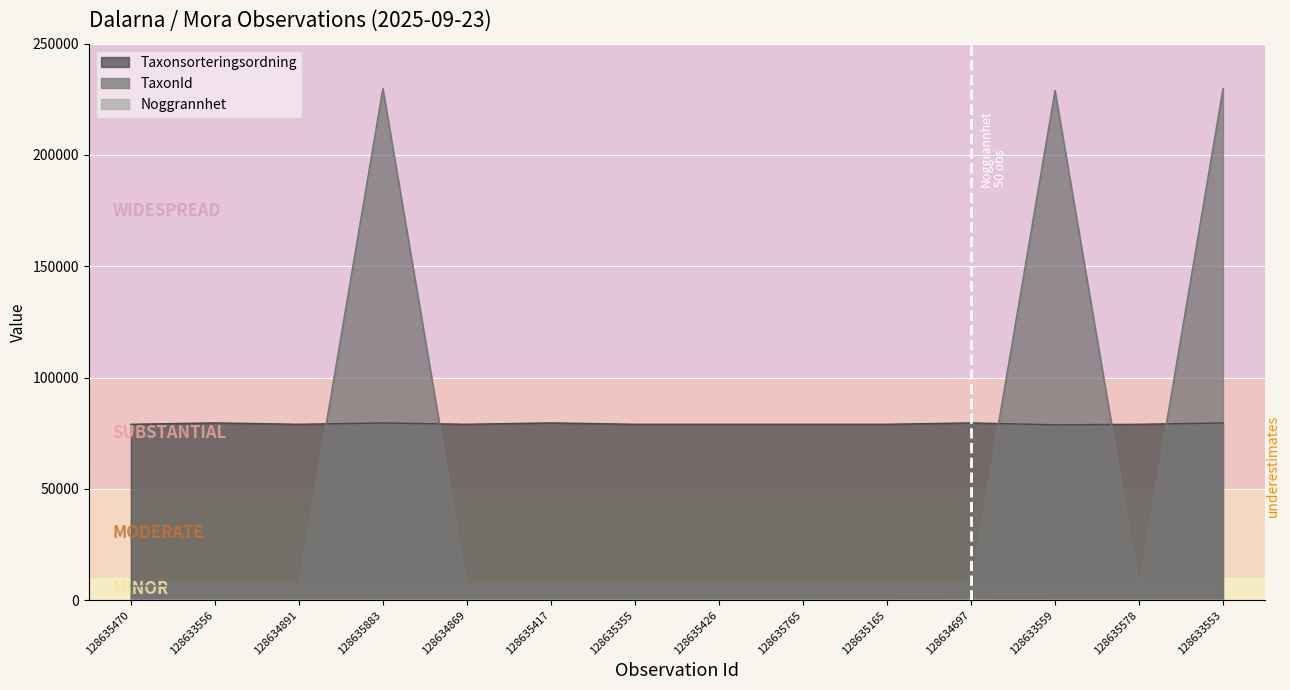

At which label does TaxonId reach its peak?

128635883